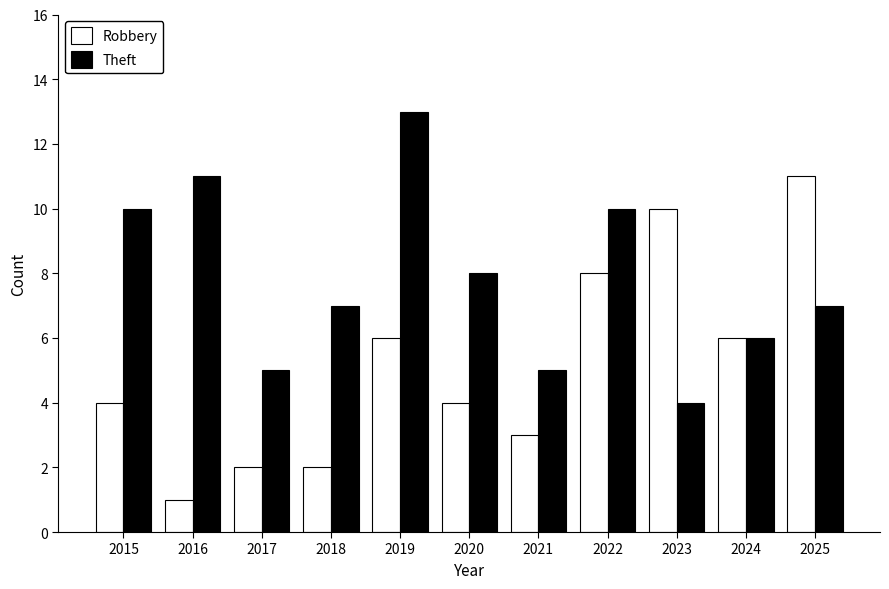

List the series in order of their overall mean, highest first.

Theft, Robbery